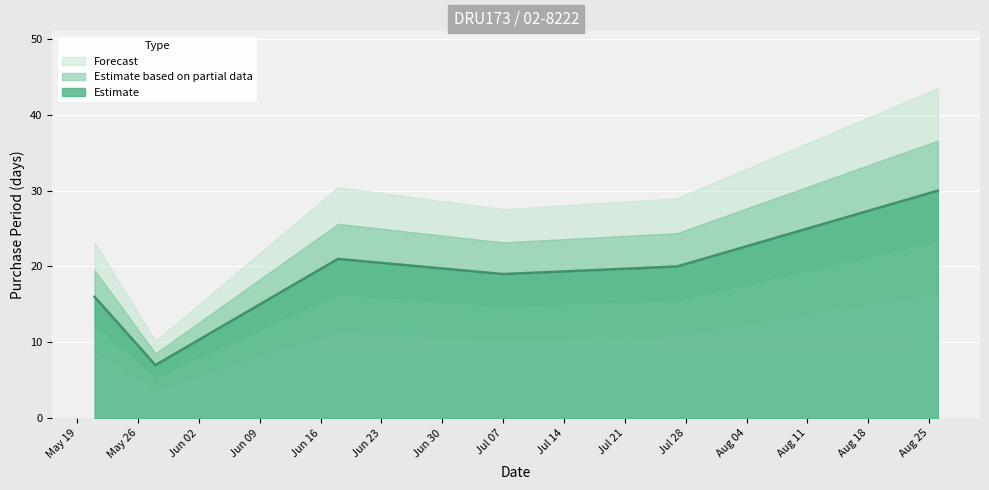

How many lines are shown in the chart?

1